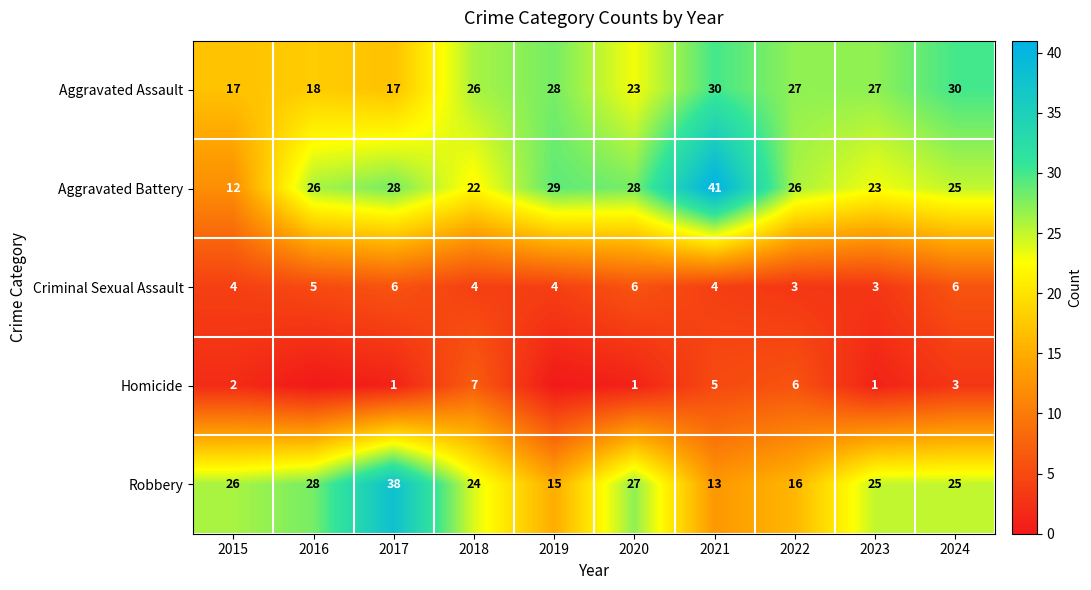

What is the maximum value for Aggravated Battery?

41